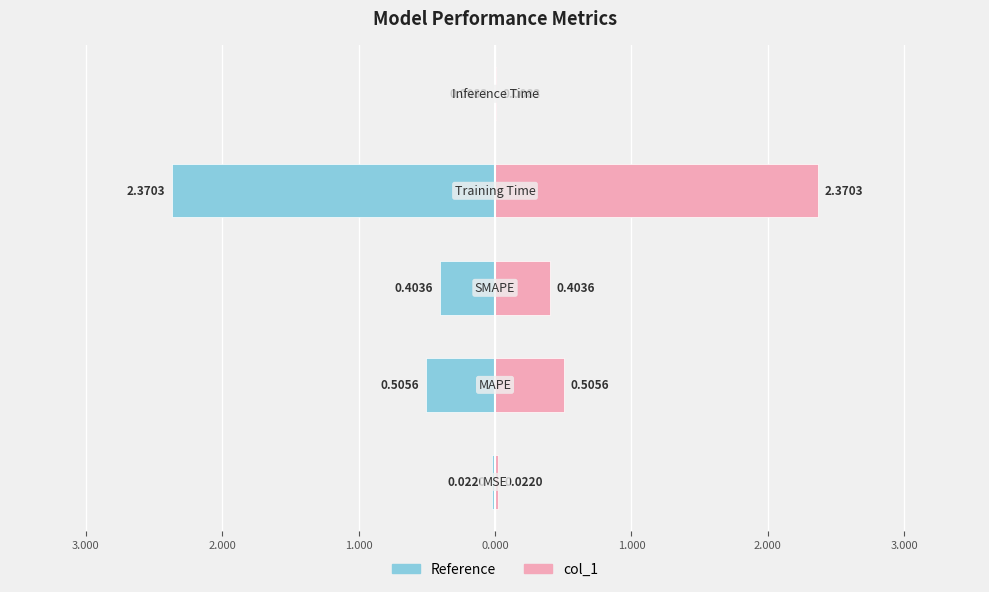

How many groups of bars are there?

5